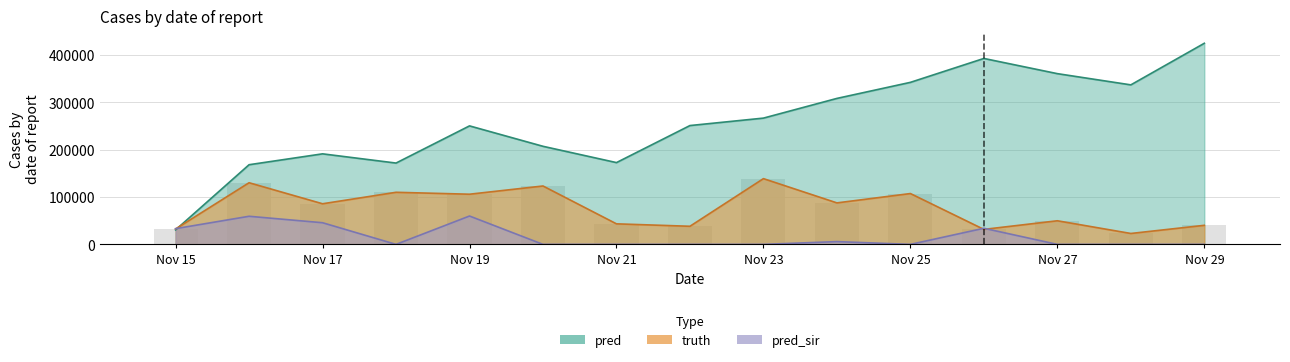

Rank the series by their average value, from lowest to highest.

pred_sir, truth, pred